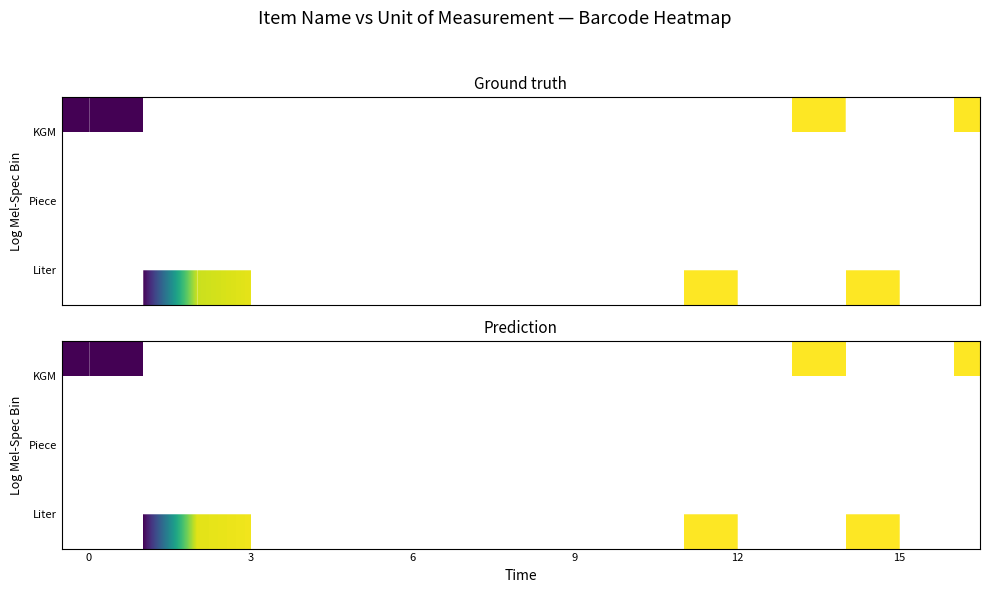

Rank the series by their maximum value, from lowest to highest.

KGM, Piece, Liter